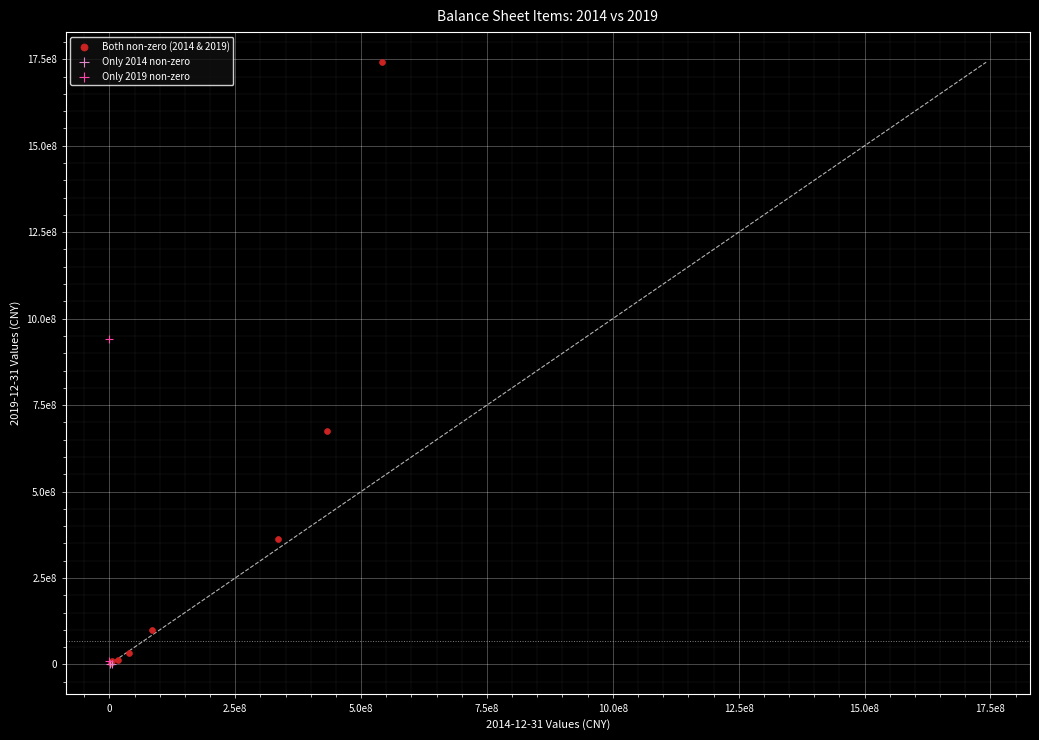

What are all the series names shown in the legend?

Both non-zero (2014 & 2019), Only 2014 non-zero, Only 2019 non-zero